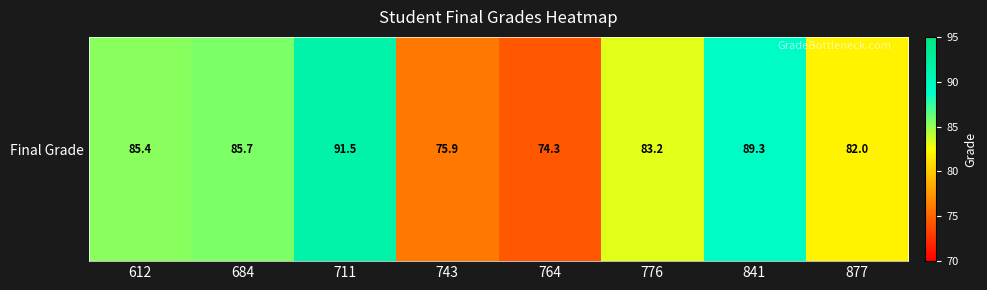

The value at 877 is 35.3. True or false?

False